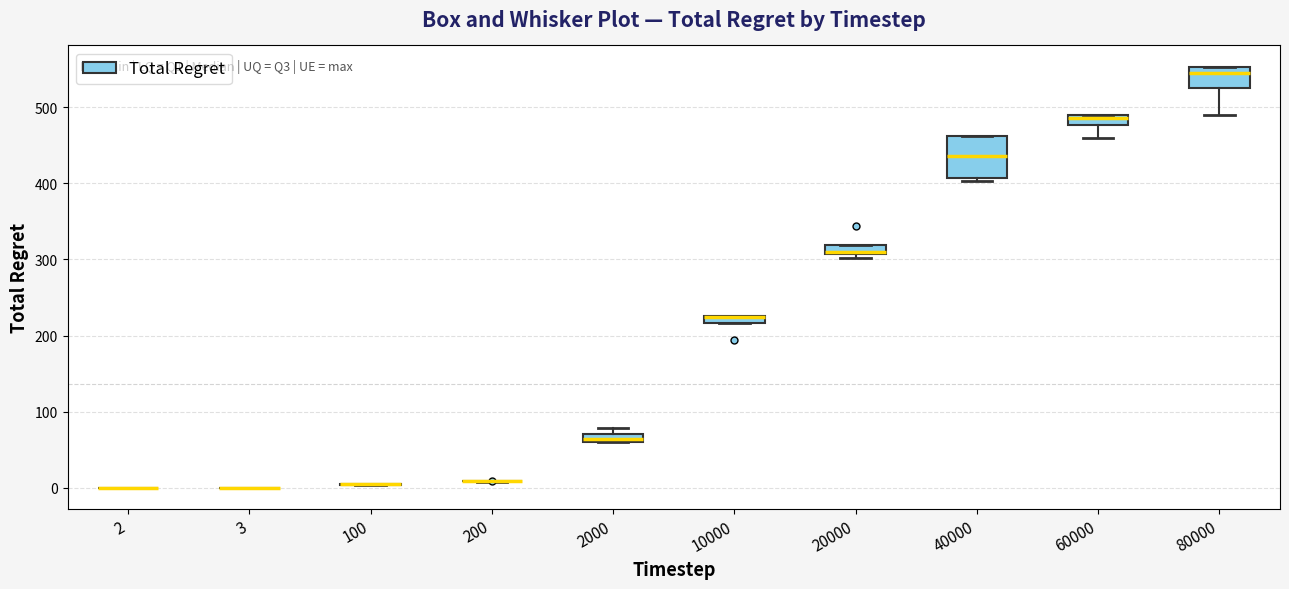

Comparing the boxes themselves (not the whiskers), which one is the tallest?

40000